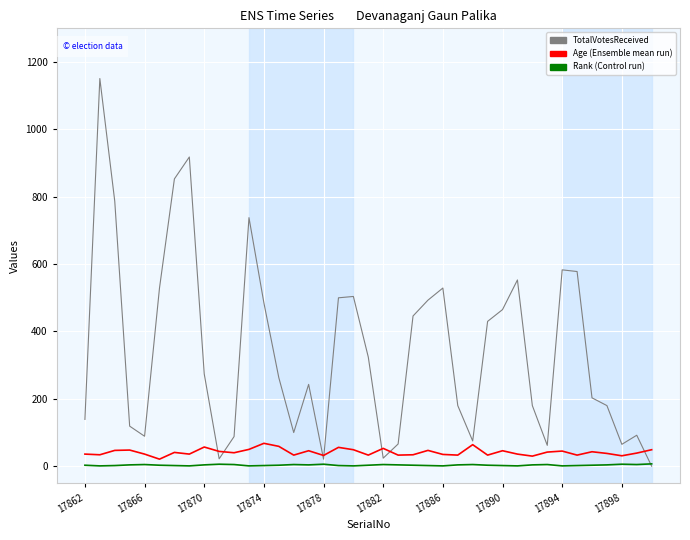

What is the greatest value displayed?

1151